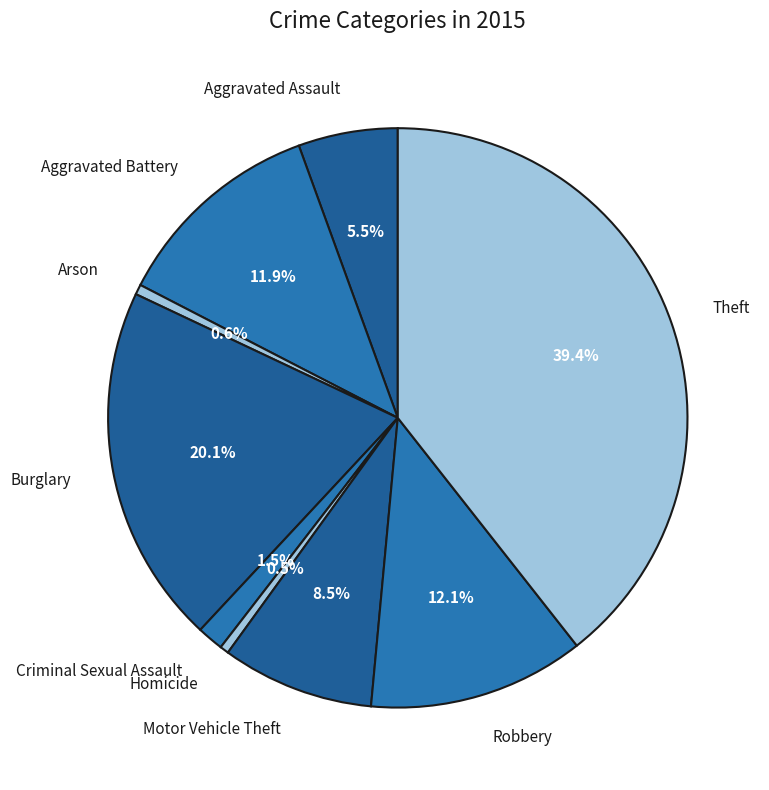

How many slices are in this pie chart?

9